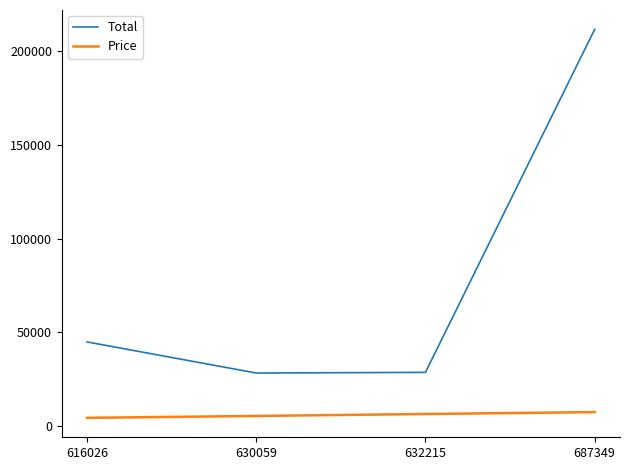

Where is the data nearest to the value 119955?

616026